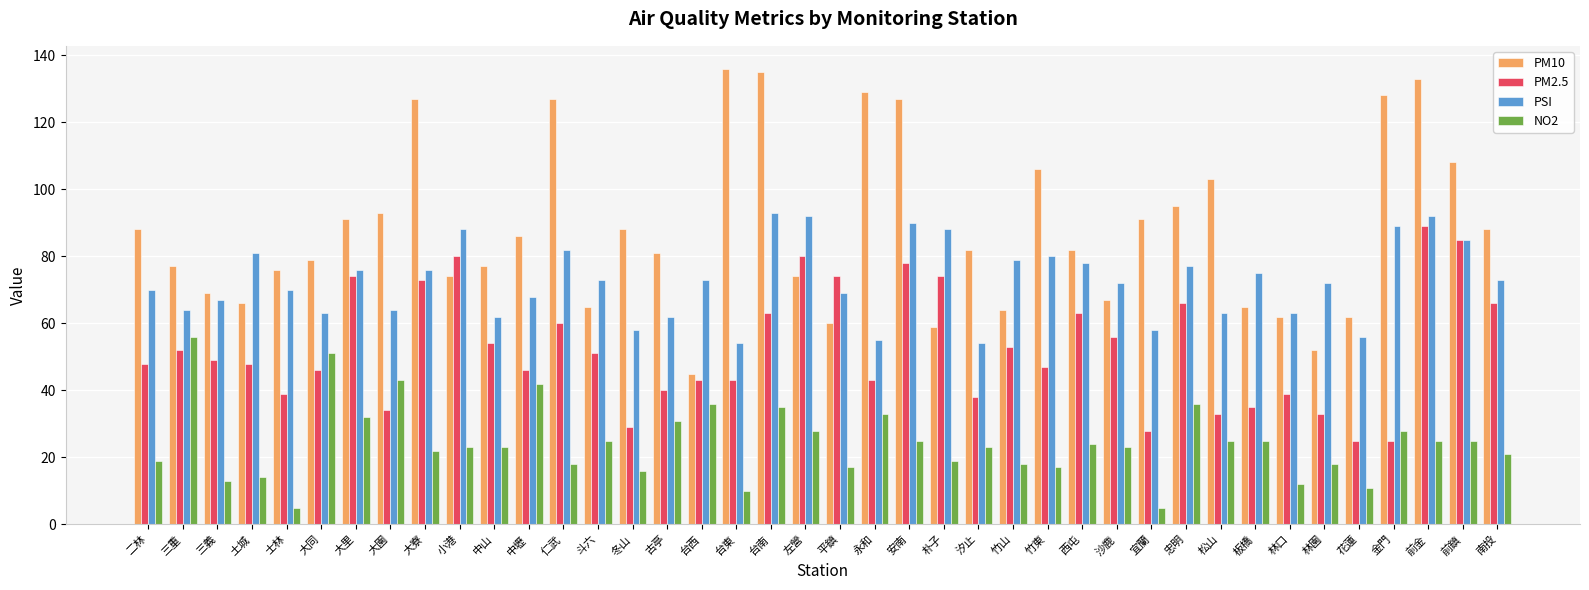

List the series in order of their overall mean, highest first.

PM10, PSI, PM2.5, NO2